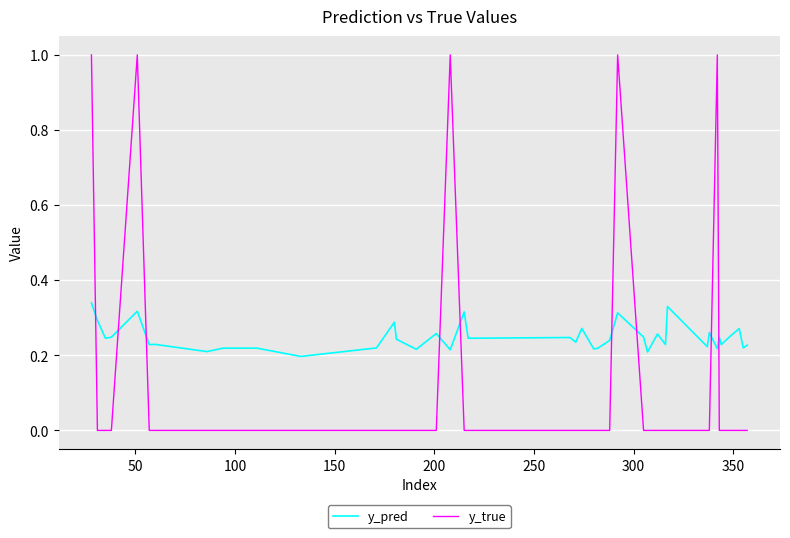

Which series has the largest range (max minus min)?

y_true